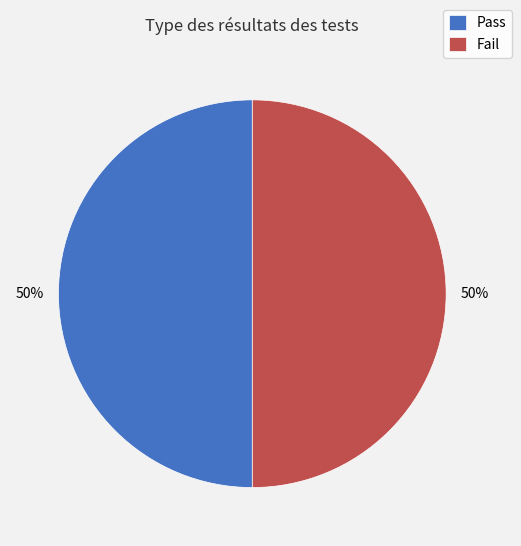

How many slices are in this pie chart?

2